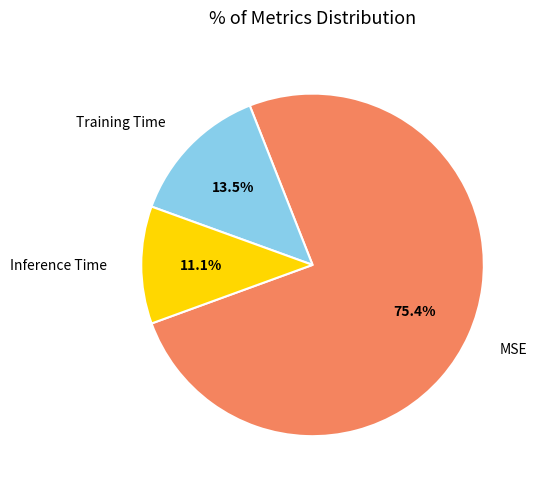

Rank the categories by value from highest to lowest.

MSE, Training Time, Inference Time